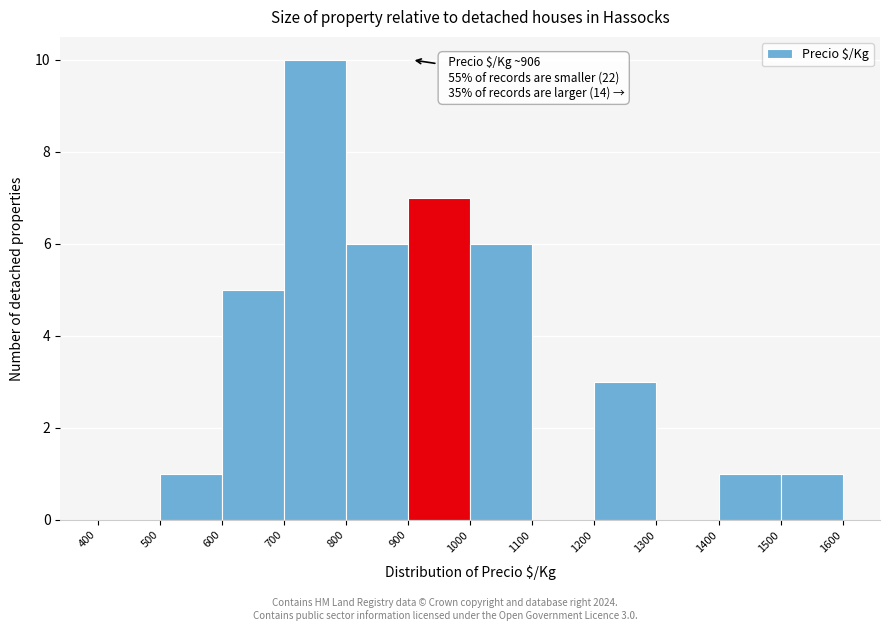

Which range on the x-axis has the tallest bar?

700 to 800